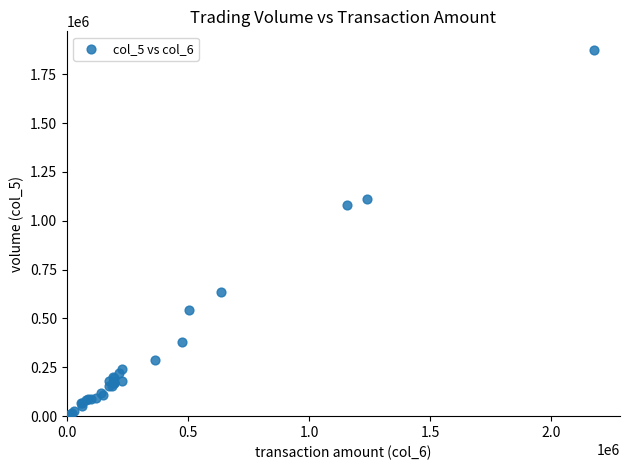

What Y value in the scatter plot is closest to 938500?

1083000